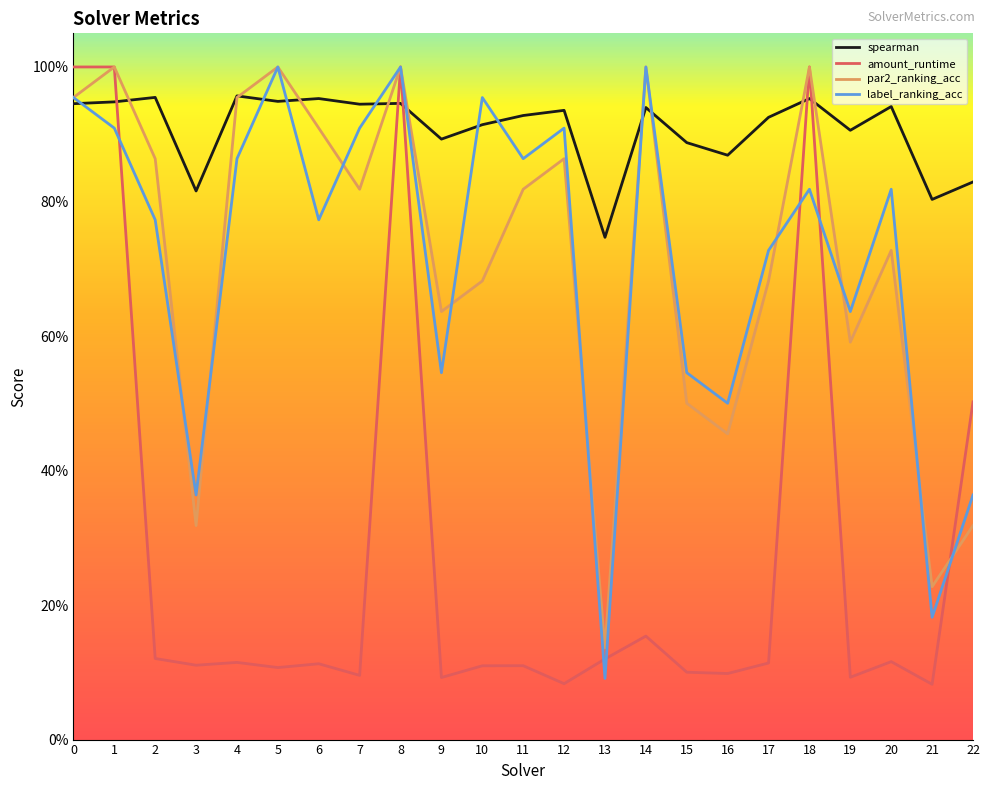

At which label is par2_ranking_acc closest to 0?

13